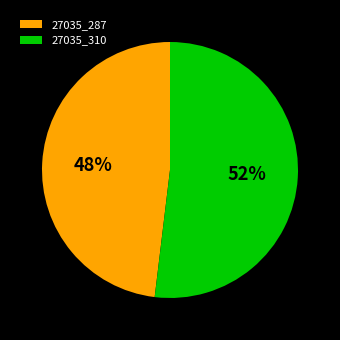

How many slices are in this pie chart?

2